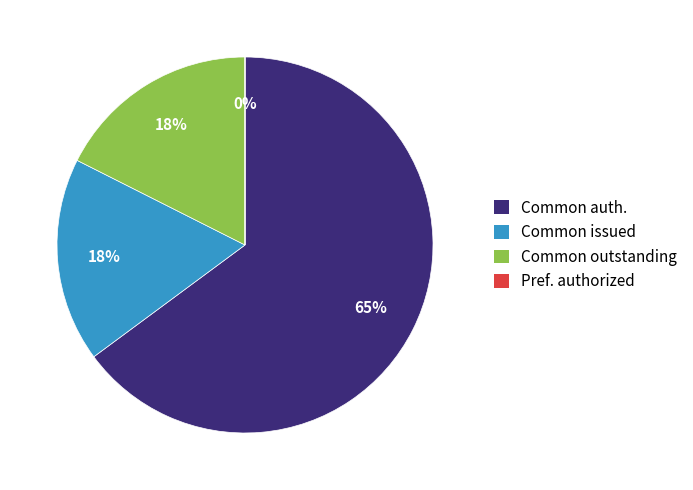

What percentage is the Common issued slice, to the nearest percent?

18%